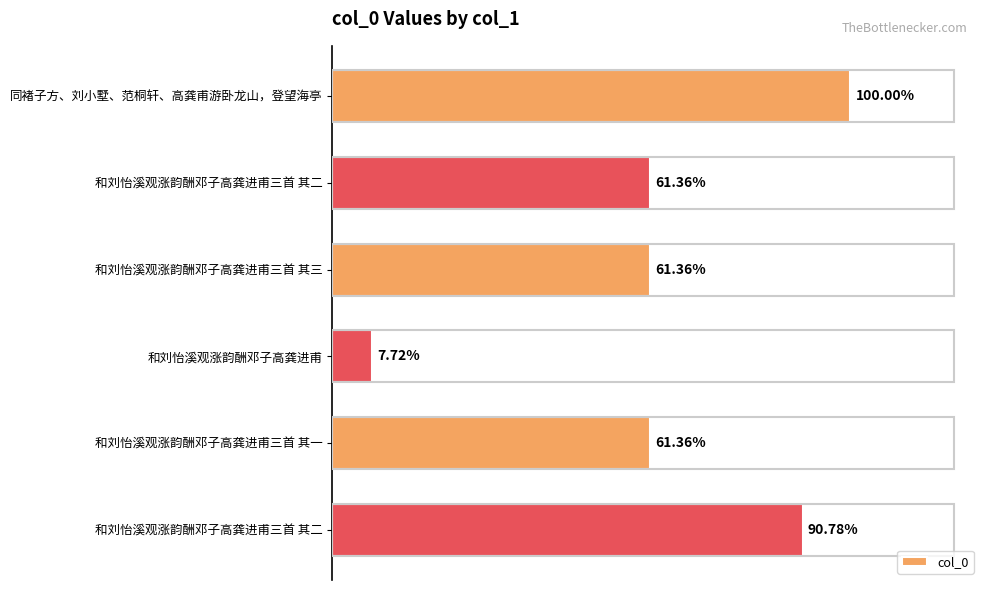

Are the bars horizontal?

Yes